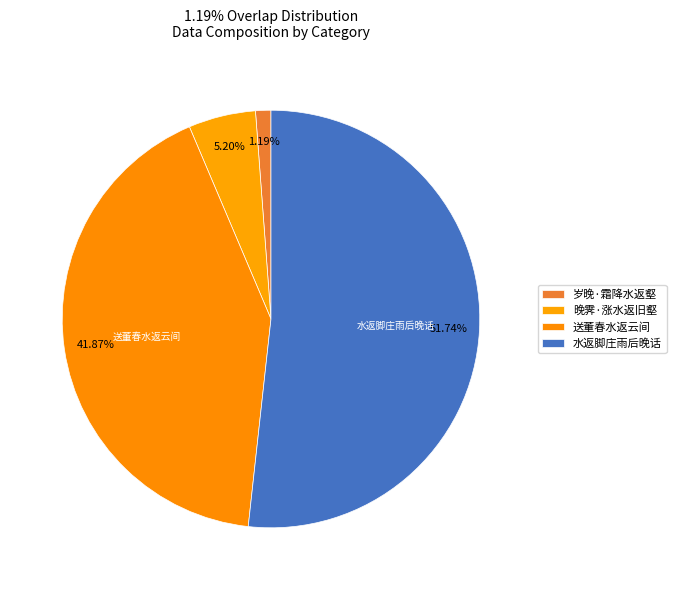

To the nearest percent, what is the difference between the 岁晚·霜降水返壑 and 水返脚庄雨后晚话 slice percentages?

51%